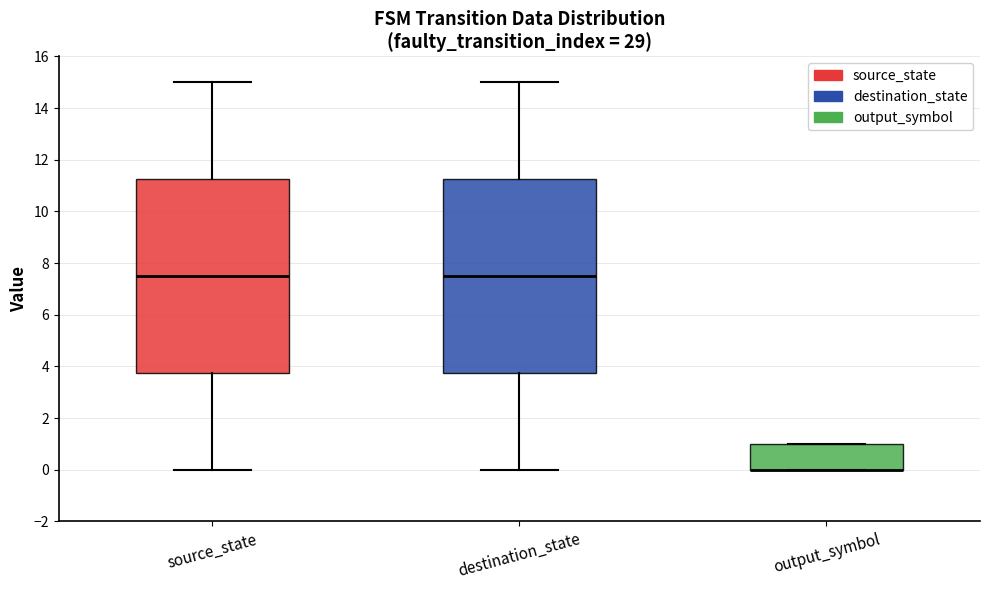

Reading left to right, transcribe this box plot: for each box, give where its median line is, the range the box spans, and where its two whiskers end, as read against the y-axis. The values are not printed on the chart, so give them approximately, as read against the axis.

source_state: median 7.6, box 3.8 to 11.2, whiskers 0.0 to 15.0
destination_state: median 7.6, box 3.8 to 11.2, whiskers 0.0 to 15.0
output_symbol: median 0.0 (drawn on the box's lower edge), box 0.0 to 1.0, whiskers 0.0 to 1.0